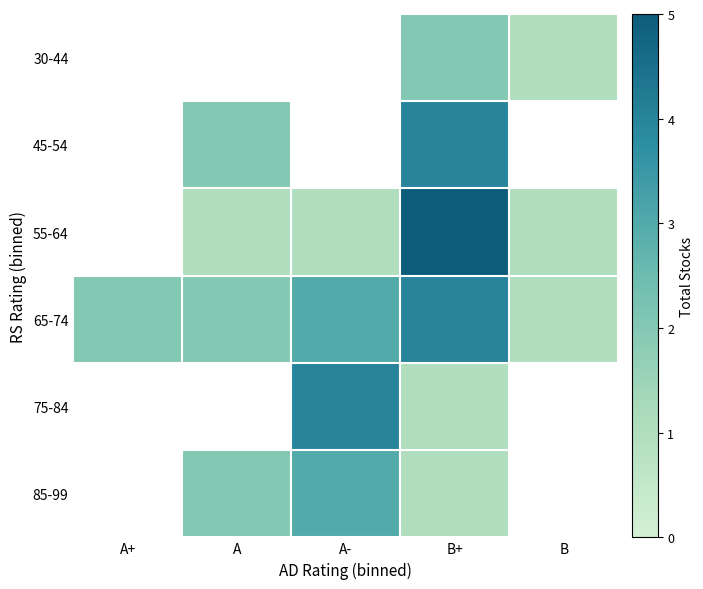

True or false: 30-44 has a value of 1.0 at B.

True